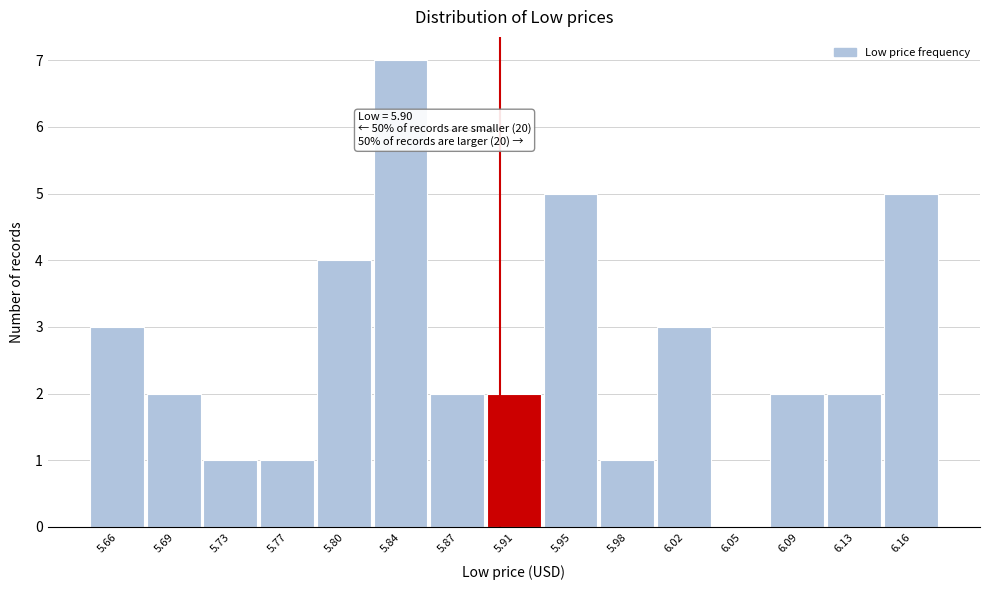

Over which range of the x-axis is the bar tallest?

5.820 to 5.855